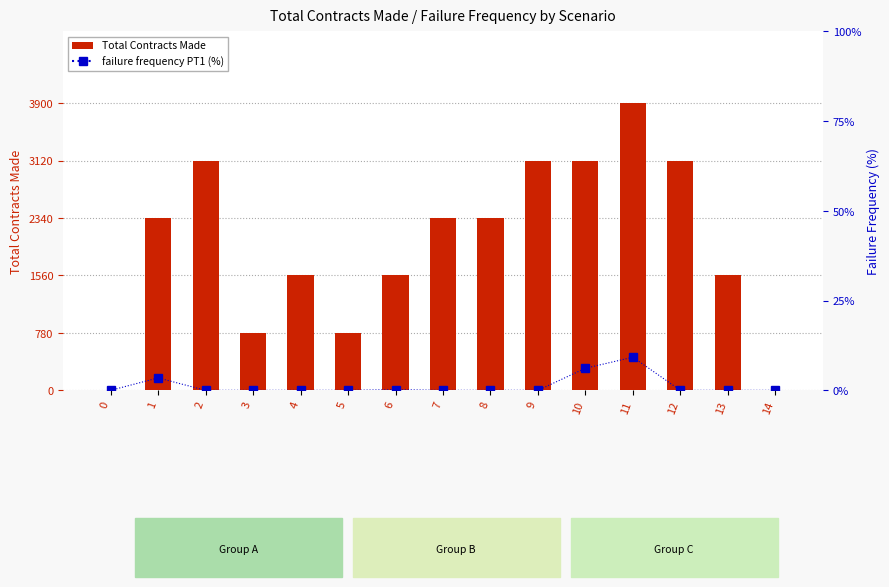

What are all the series names shown in the legend?

Total Contracts Made, failure frequency PT1 (%)